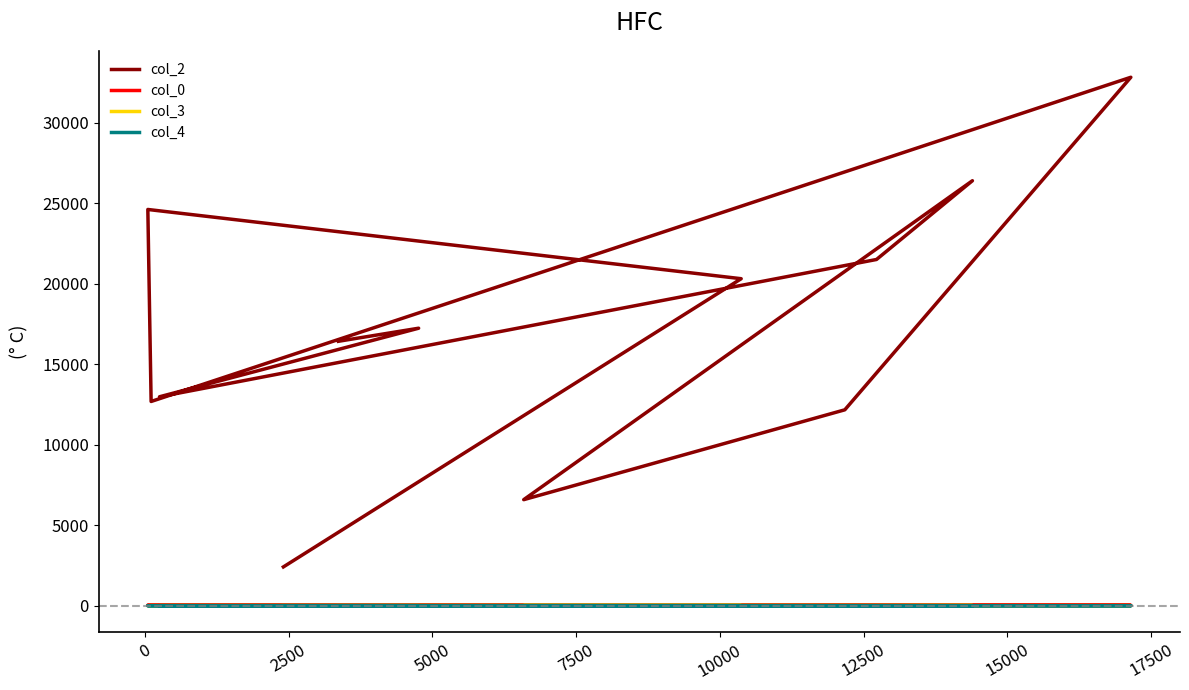

Between 17500 and 10, which series saw the biggest shift?

col_2